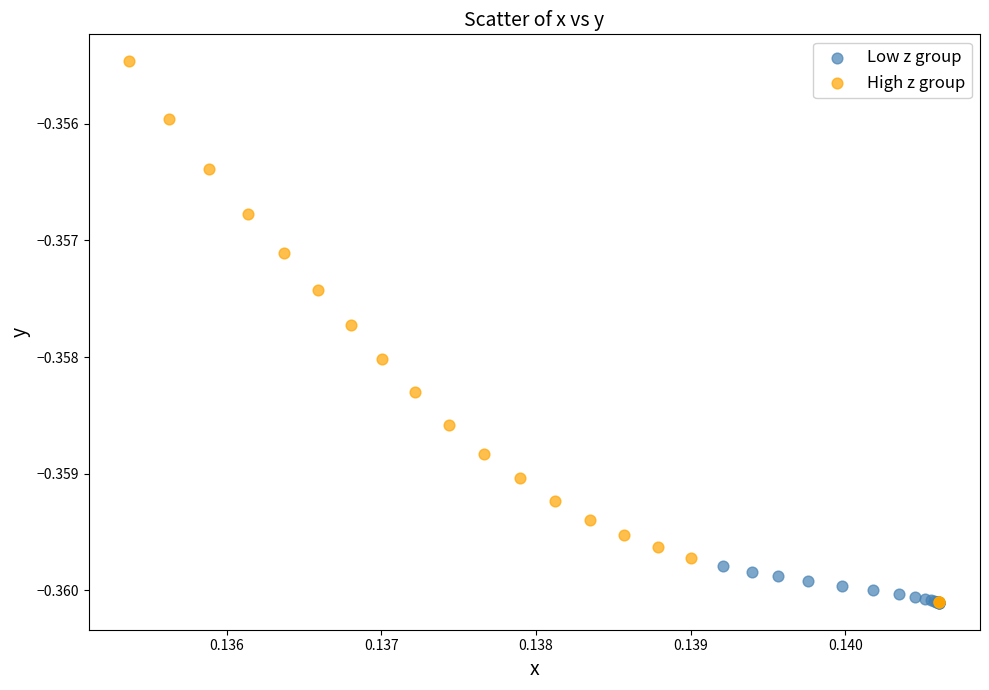

Which series contains the highest Y value?

High z group